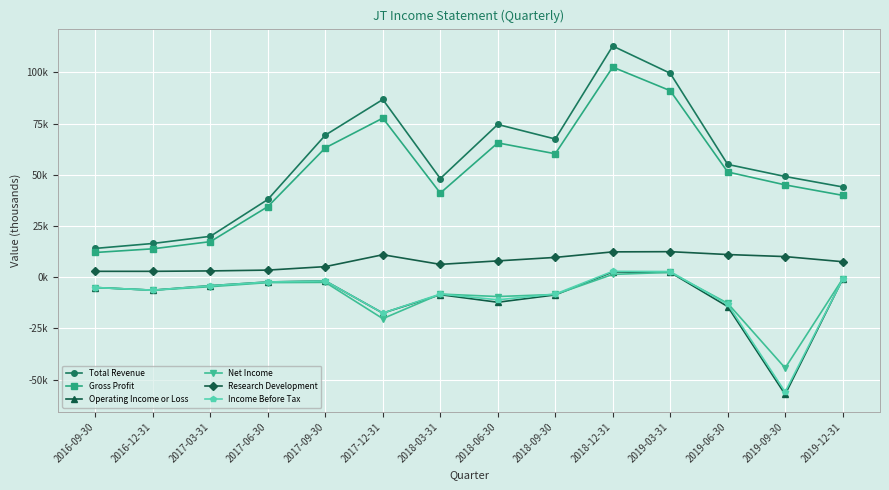

True or false: Total Revenue and Net Income cross at least once.

False